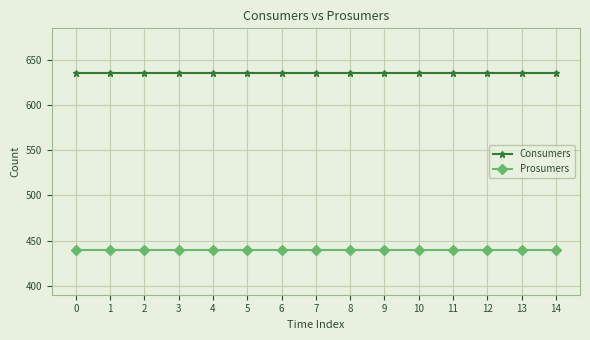

Reading left to right, extract all data points from this chart.

Consumers: 635	635	635	635	635	635	635	635	635	635	635	635	635	635	635
Prosumers: 440	440	440	440	440	440	440	440	440	440	440	440	440	440	440